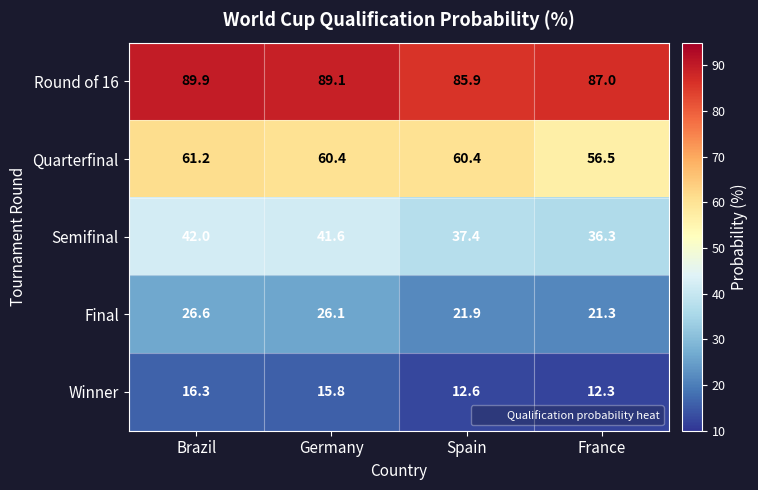

Reading left to right, what are all the values shown in this chart?

Round of 16: 89.9	89.1	85.9	87.0
Quarterfinal: 61.2	60.4	60.4	56.5
Semifinal: 42.0	41.6	37.4	36.3
Final: 26.6	26.1	21.9	21.3
Winner: 16.3	15.8	12.6	12.3